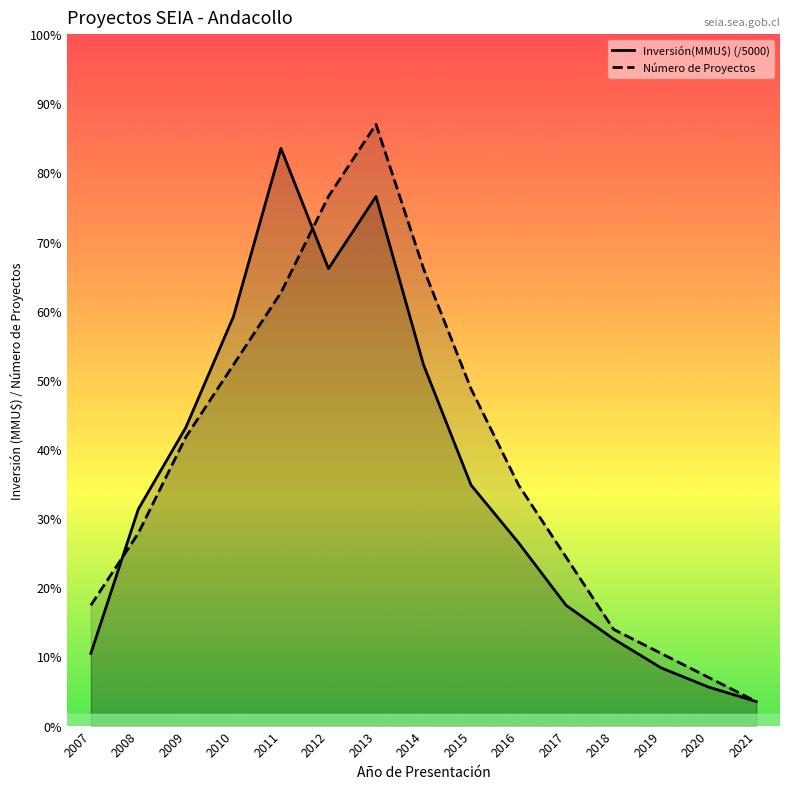

At which category is the sum across all series the highest?

2013